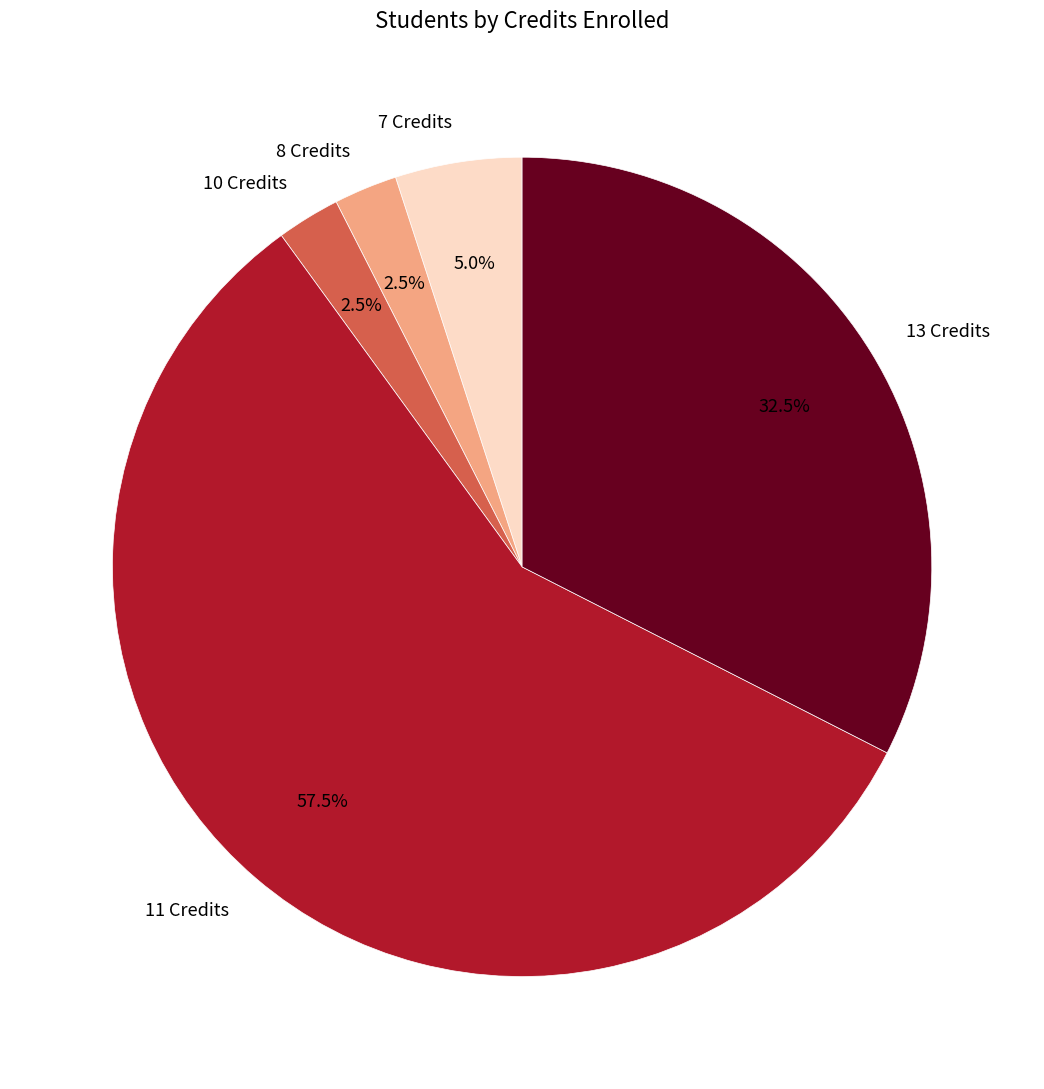

What portion of the pie excludes 8 Credits?

97.5%